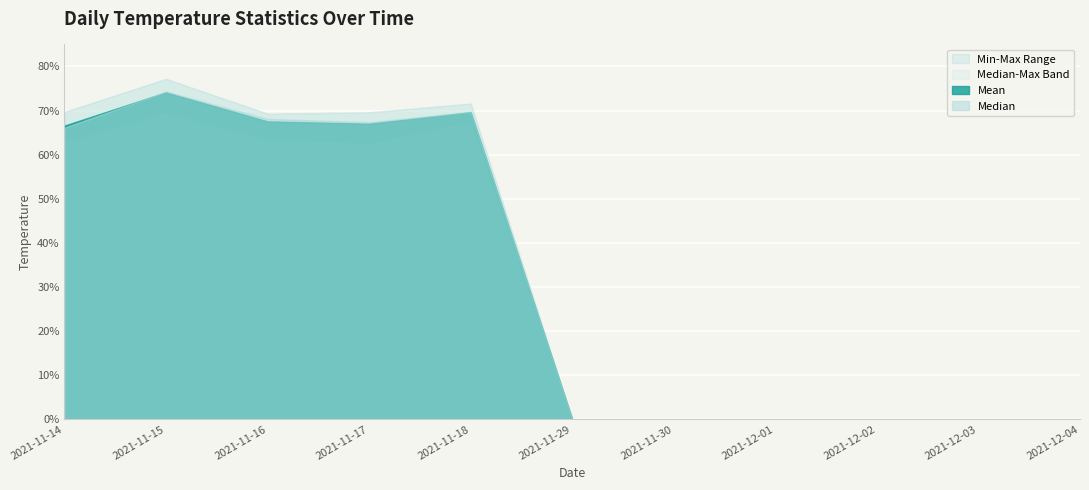

Reading right to left, extract all data points from this chart.

Mean: 2021-12-04=0.0	2021-12-03=0.0	2021-12-02=0.0	2021-12-01=0.0	2021-11-30=0.0	2021-11-29=0.0	2021-11-18=69.6	2021-11-17=67.0	2021-11-16=67.5	2021-11-15=74.1	2021-11-14=66.6
Median: 2021-12-04=0.0	2021-12-03=0.0	2021-12-02=0.0	2021-12-01=0.0	2021-11-30=0.0	2021-11-29=0.0	2021-11-18=69.7	2021-11-17=67.3	2021-11-16=68.1	2021-11-15=74.3	2021-11-14=66.1
Min: 2021-12-04=0.0	2021-12-03=0.0	2021-12-02=0.0	2021-12-01=0.0	2021-11-30=0.0	2021-11-29=0.0	2021-11-18=67.8	2021-11-17=62.8	2021-11-16=63.8	2021-11-15=69.7	2021-11-14=63.0
Max: 2021-12-04=0.0	2021-12-03=0.0	2021-12-02=0.0	2021-12-01=0.0	2021-11-30=0.0	2021-11-29=0.0	2021-11-18=71.6	2021-11-17=69.6	2021-11-16=69.3	2021-11-15=77.2	2021-11-14=69.7